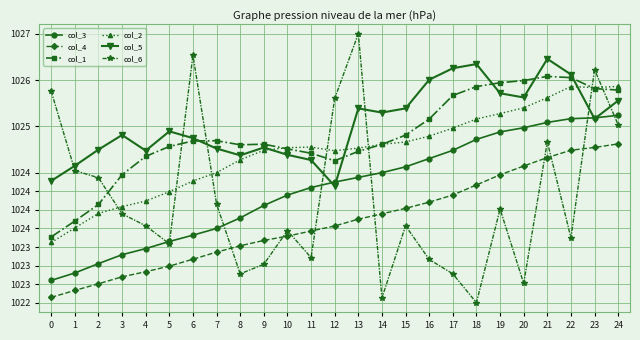

Which label corresponds to the smallest value in the chart?

18